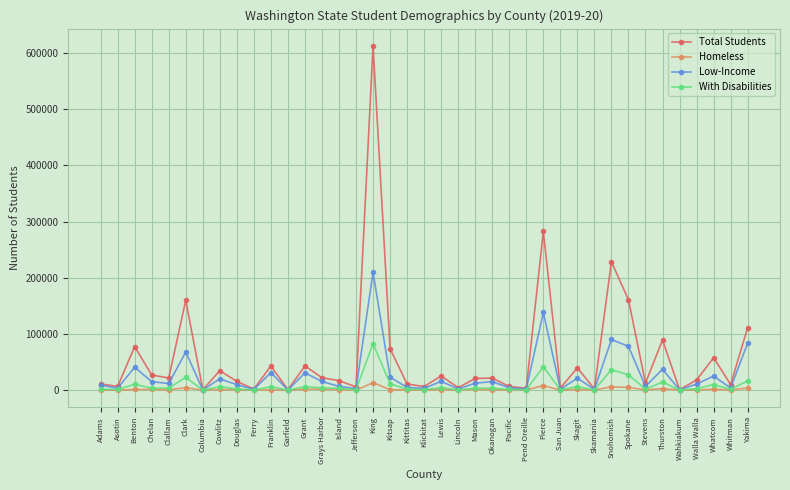

The Total Students series shows 160035 at Clark. True or false?

True